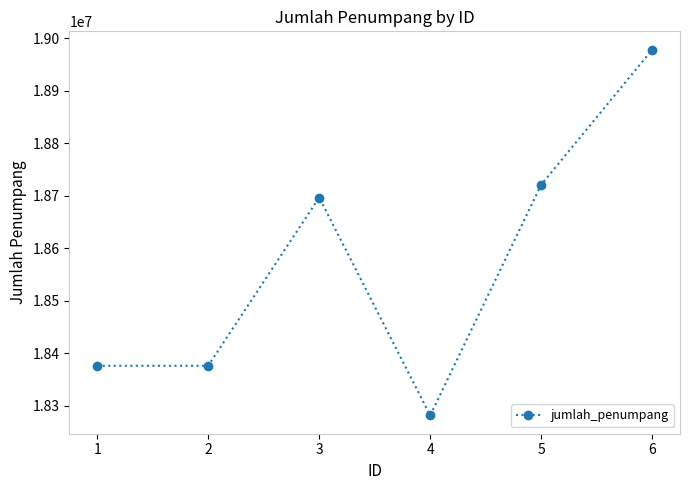

At which category does the chart reach its minimum across all series?

4